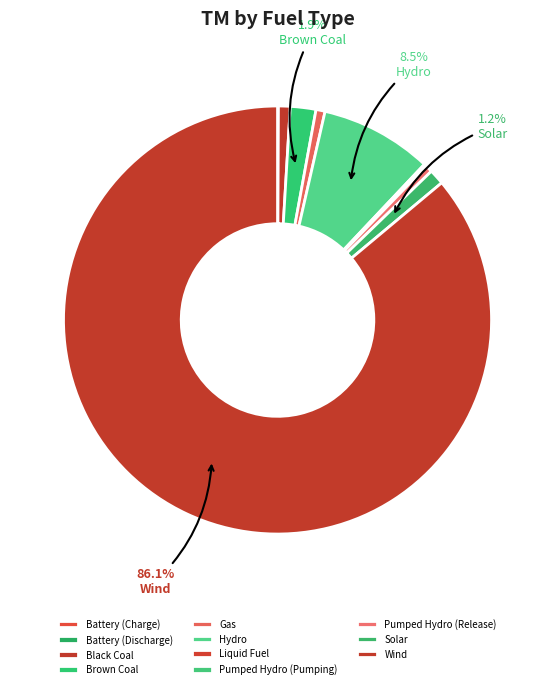

Approximately how many times larger is the value at Hydro compared to Pumped Hydro (Release)?

15.8